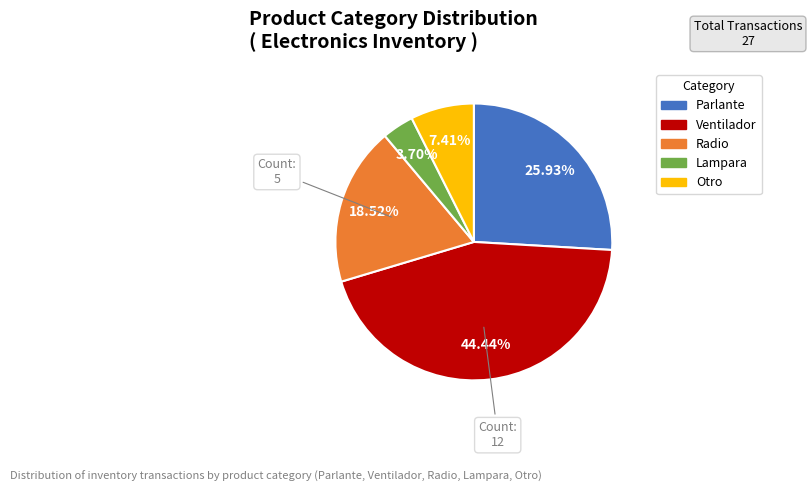

Does any single category account for the majority?

No